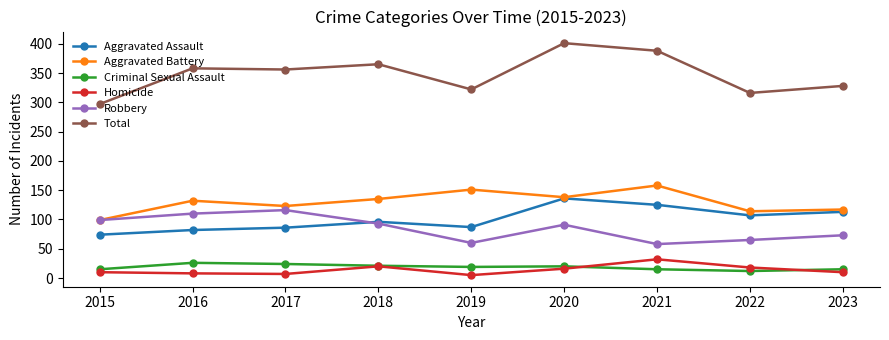

What is the difference between the highest and lowest values at 2023?

318